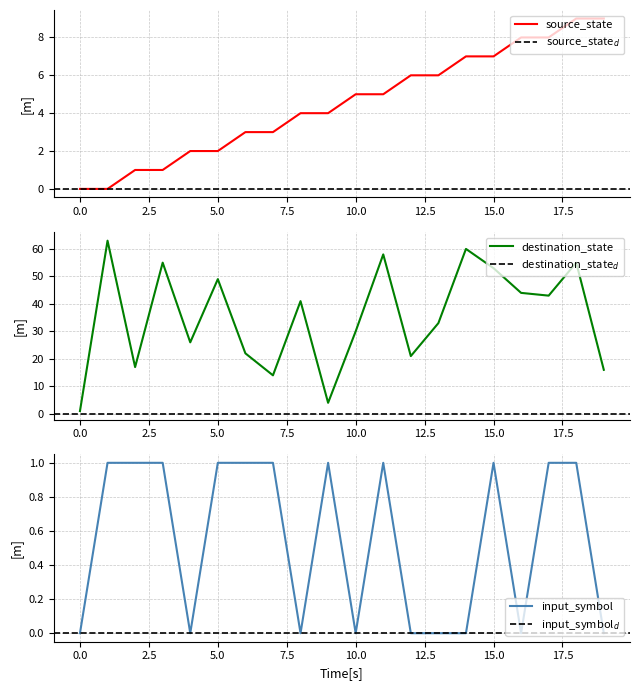

Which series has the largest range (max minus min)?

destination_state